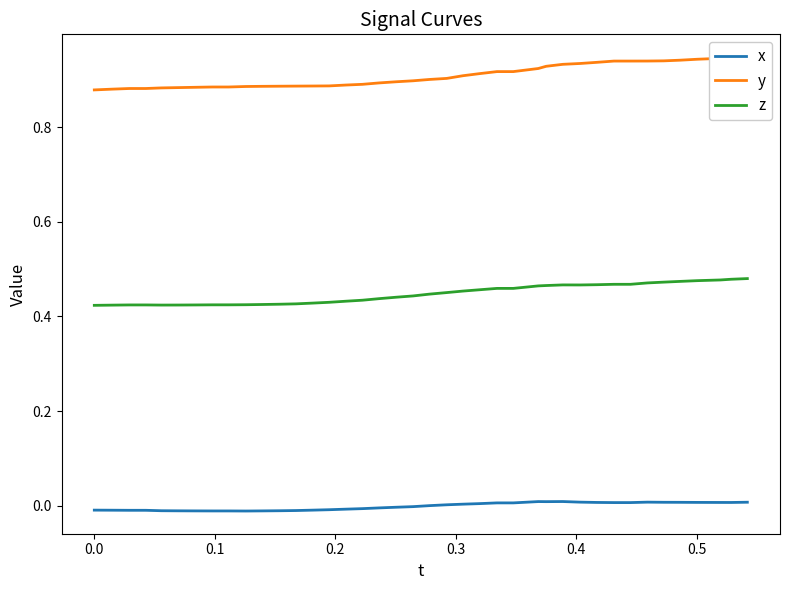

True or false: x and z cross at least once.

False